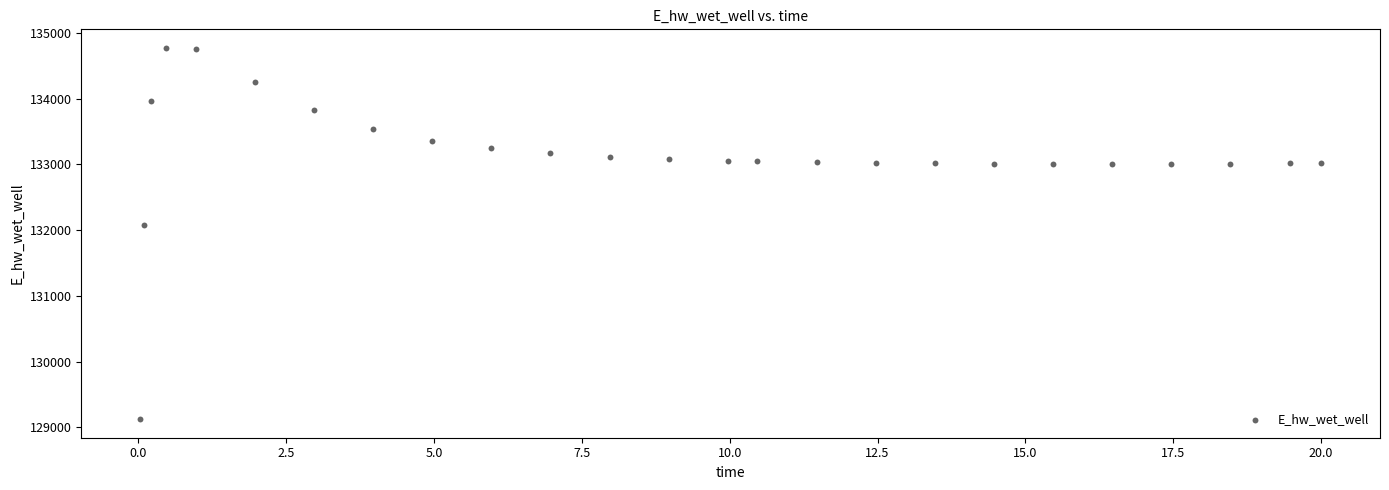

What Y value in the scatter plot is closest to 131949?

132072.3